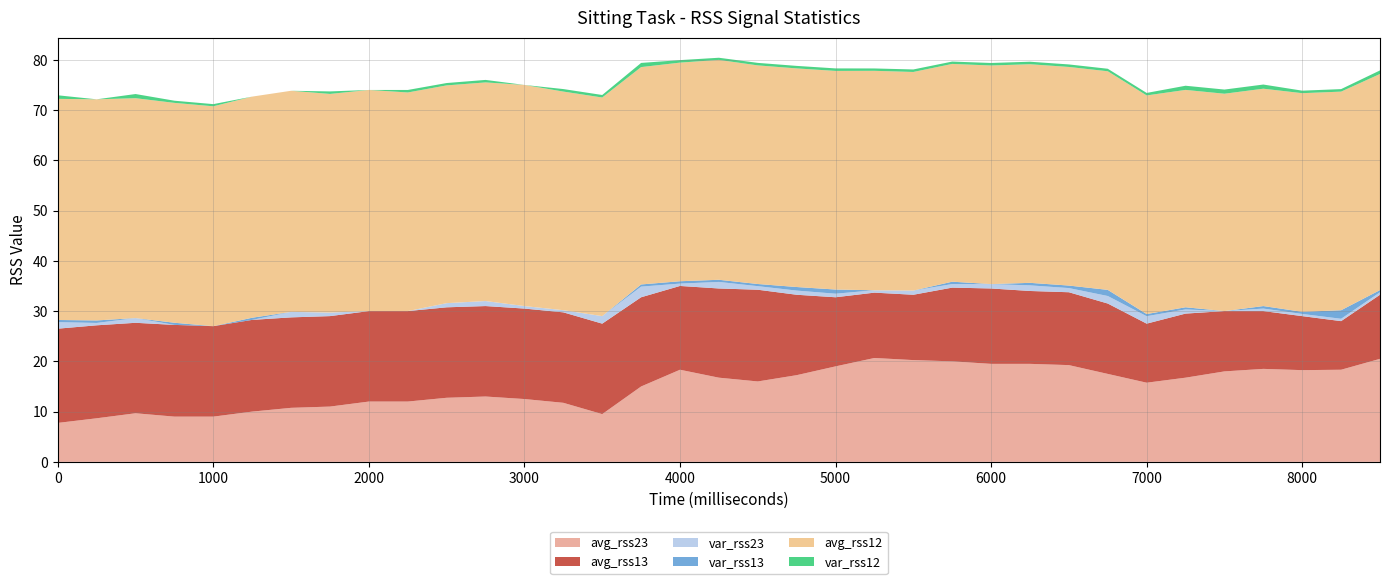

Reading left to right, list all the values displayed in this chart.

avg_rss23: 0=7.8	250=8.7	500=9.7	750=9.0	1000=9.0	1250=10.0	1500=10.8	1750=11.0	2000=12.0	2250=12.0	2500=12.8	2750=13.0	3000=12.5	3250=11.8	3500=9.5	3750=15.0	4000=18.3	4250=16.8	4500=16.0	4750=17.2	5000=19.0	5250=20.7	5500=20.2	5750=20.0	6000=19.5	6250=19.5	6500=19.2	6750=17.5	7000=15.8	7250=16.8	7500=18.0	7750=18.5	8000=18.2	8250=18.3	8500=20.5
avg_rss13: 0=18.8	250=18.5	500=18.0	750=18.2	1000=18.0	1250=18.2	1500=18.0	1750=18.0	2000=18.0	2250=18.0	2500=18.0	2750=18.0	3000=18.0	3250=18.0	3500=18.0	3750=17.8	4000=16.7	4250=17.8	4500=18.2	4750=16.0	5000=13.8	5250=13.0	5500=13.0	5750=14.7	6000=15.0	6250=14.5	6500=14.5	6750=14.0	7000=11.8	7250=12.8	7500=12.0	7750=11.5	8000=10.8	8250=9.7	8500=12.8
var_rss23: 0=1.3	250=0.5	500=0.9	750=0.0	1000=0.0	1250=0.0	1500=1.1	1750=0.7	2000=0.0	2250=0.0	2500=0.8	2750=1.0	3000=0.5	3250=0.4	3500=1.5	3750=2.1	4000=0.5	4250=1.3	4500=0.7	4750=0.8	5000=0.7	5250=0.5	5500=0.8	5750=0.7	6000=0.9	6250=1.1	6500=0.8	6750=1.5	7000=1.5	7250=0.8	7500=0.0	7750=0.5	8000=0.4	8250=0.5	8500=0.5
var_rss13: 0=0.4	250=0.5	500=0.0	750=0.4	1000=0.0	1250=0.4	1500=0.0	1750=0.0	2000=0.0	2250=0.0	2500=0.0	2750=0.0	3000=0.0	3250=0.0	3500=0.0	3750=0.4	4000=0.5	4250=0.4	4500=0.4	4750=0.7	5000=0.8	5250=0.0	5500=0.0	5750=0.5	6000=0.0	6250=0.5	6500=0.5	6750=1.2	7000=0.4	7250=0.4	7500=0.0	7750=0.5	8000=0.4	8250=1.7	8500=0.4
avg_rss12: 0=44.0	250=44.0	500=43.8	750=43.8	1000=43.8	1250=44.0	1500=44.0	1750=43.5	2000=44.0	2250=43.5	2500=43.3	2750=43.5	3000=44.0	3250=43.5	3500=43.5	3750=43.2	4000=43.5	4250=43.8	4500=43.5	4750=43.5	5000=43.5	5250=43.7	5500=43.5	5750=43.3	6000=43.5	6250=43.5	6500=43.5	6750=43.5	7000=43.5	7250=43.2	7500=43.2	7750=43.2	8000=43.5	8250=43.5	8500=43.0
var_rss12: 0=0.7	250=0.0	500=0.8	750=0.4	1000=0.4	1250=0.0	1500=0.0	1750=0.5	2000=0.0	2250=0.5	2500=0.5	2750=0.5	3000=0.0	3250=0.5	3500=0.5	3750=0.8	4000=0.5	4250=0.4	4500=0.5	4750=0.5	5000=0.5	5250=0.5	5500=0.5	5750=0.5	6000=0.5	6250=0.5	6500=0.5	6750=0.5	7000=0.5	7250=0.8	7500=0.8	7750=0.8	8000=0.5	8250=0.5	8500=0.7